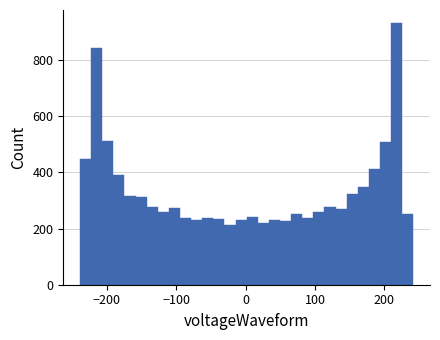

Around what value on the x-axis is the tallest bar? Give the approximate position of its centre, as read against the axis.

220